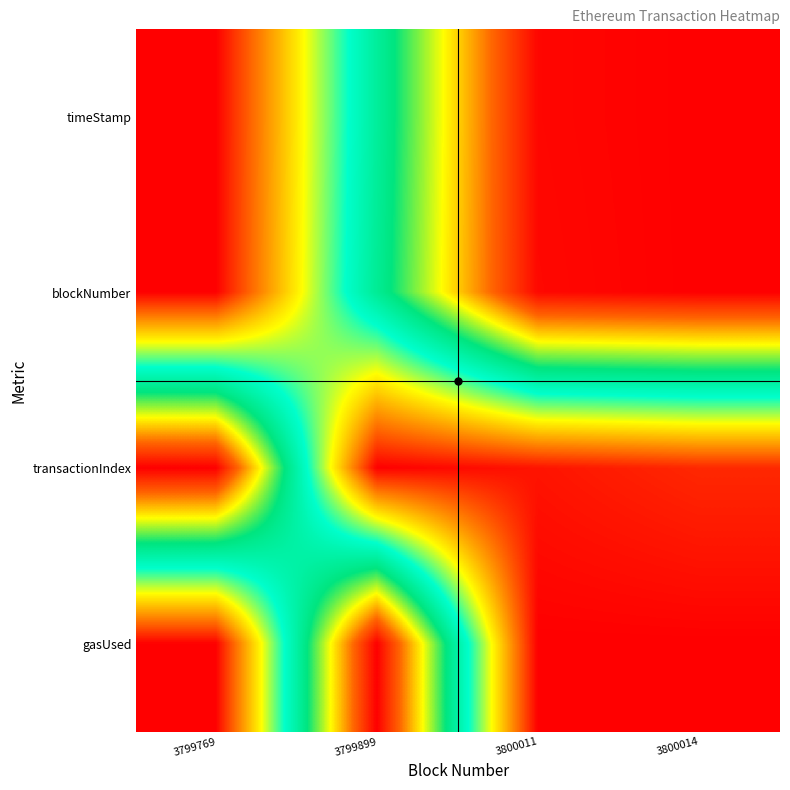

Between 3800011 and 3799899, which is larger?

3800011